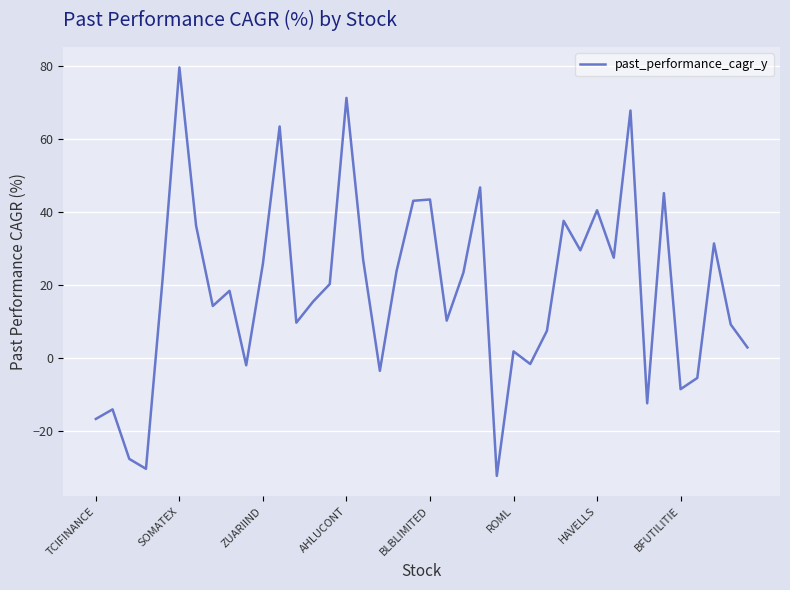

What is the minimum value shown in the chart?

-32.2